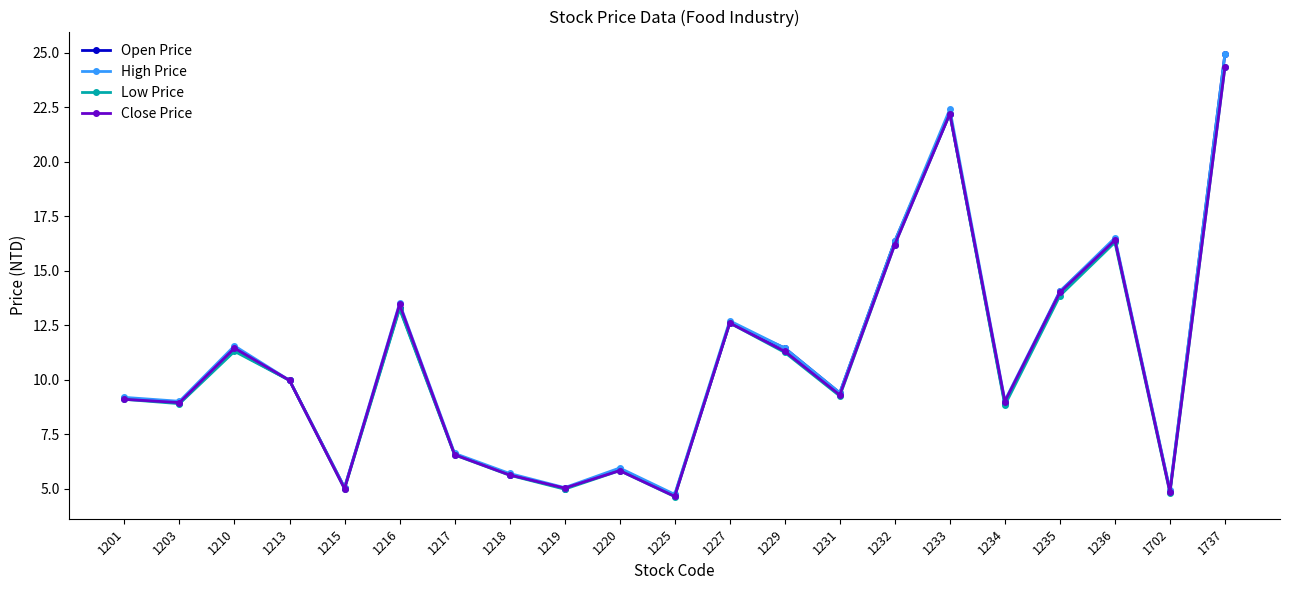

At which category is the sum across all series the highest?

1737